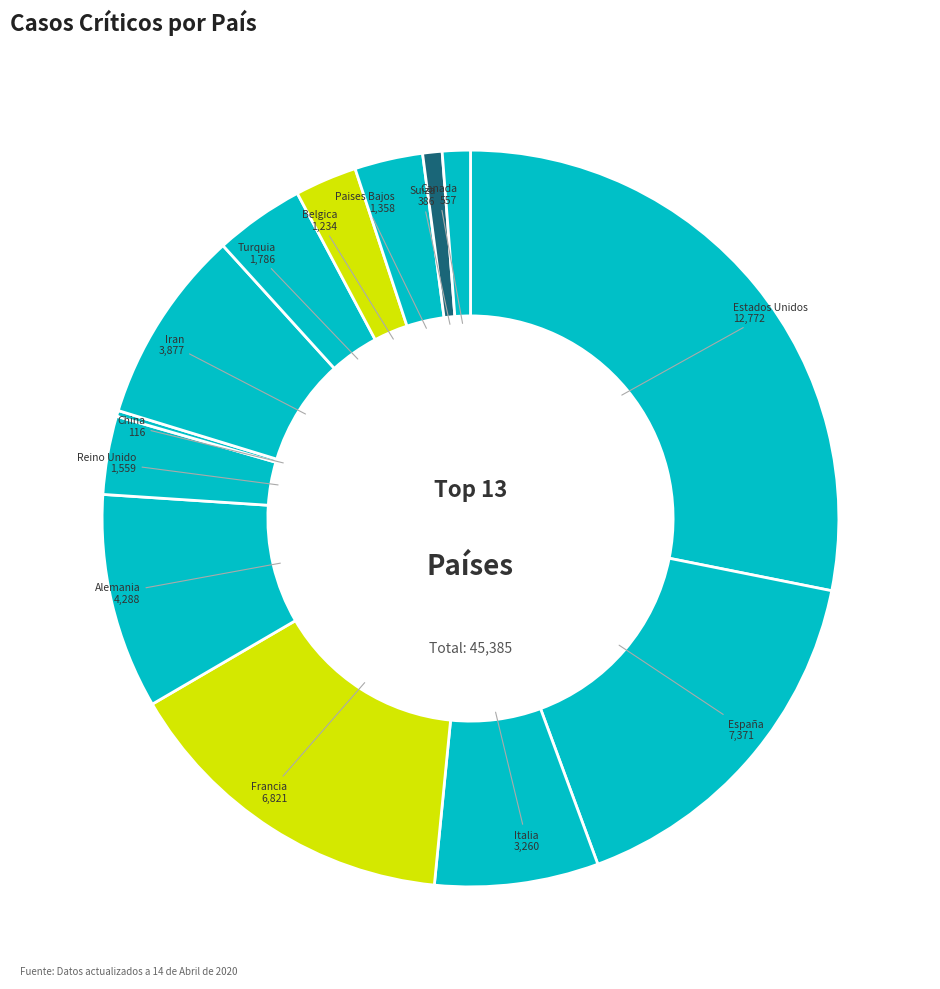

Is there a majority slice in this chart?

No